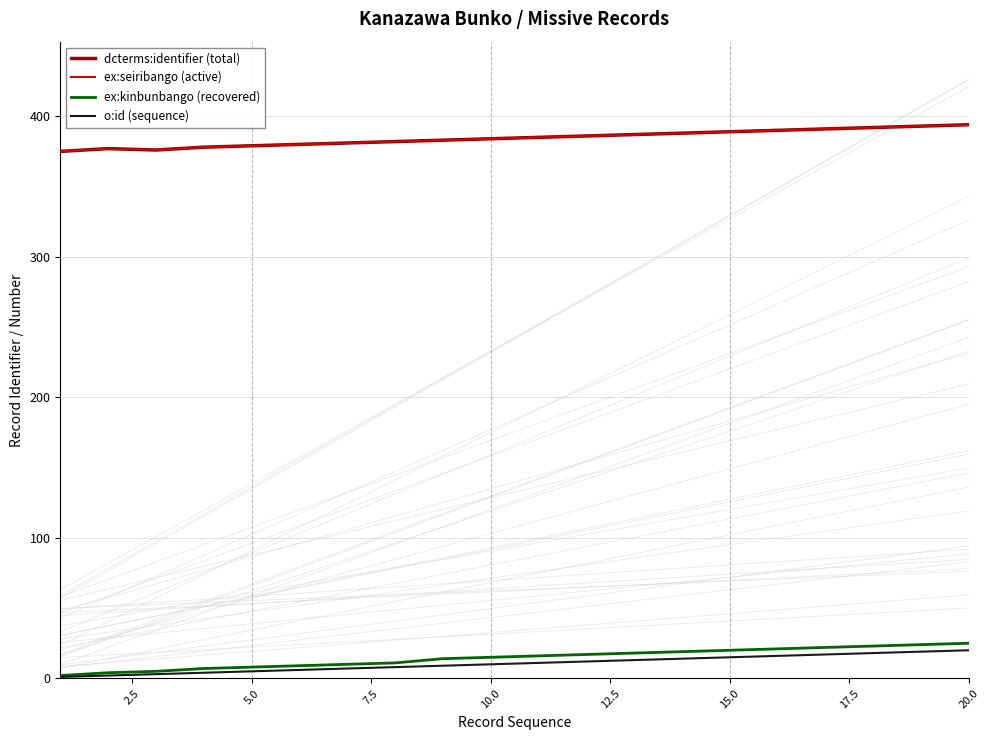

Rank the series by their maximum value, from lowest to highest.

o:id (sequence), ex:kinbunbango (recovered), dcterms:identifier (total), ex:seiribango (active)